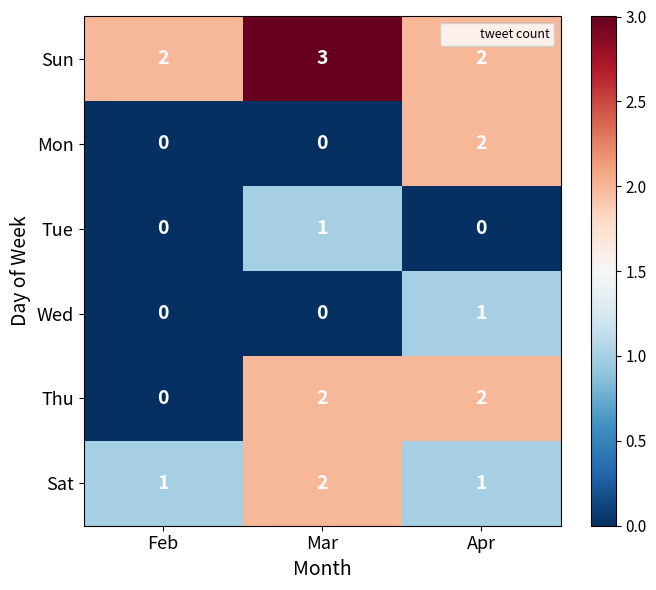

Count the number of data series in this chart.

6